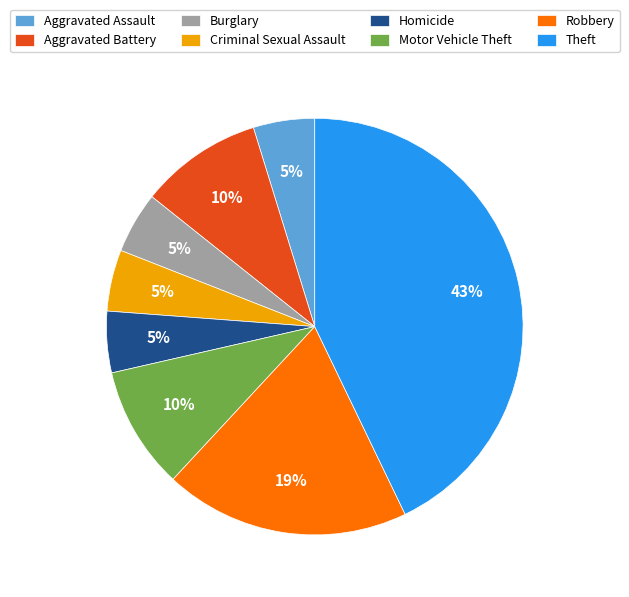

To the nearest percent, what is the combined percentage of Criminal Sexual Assault and Homicide?

10%